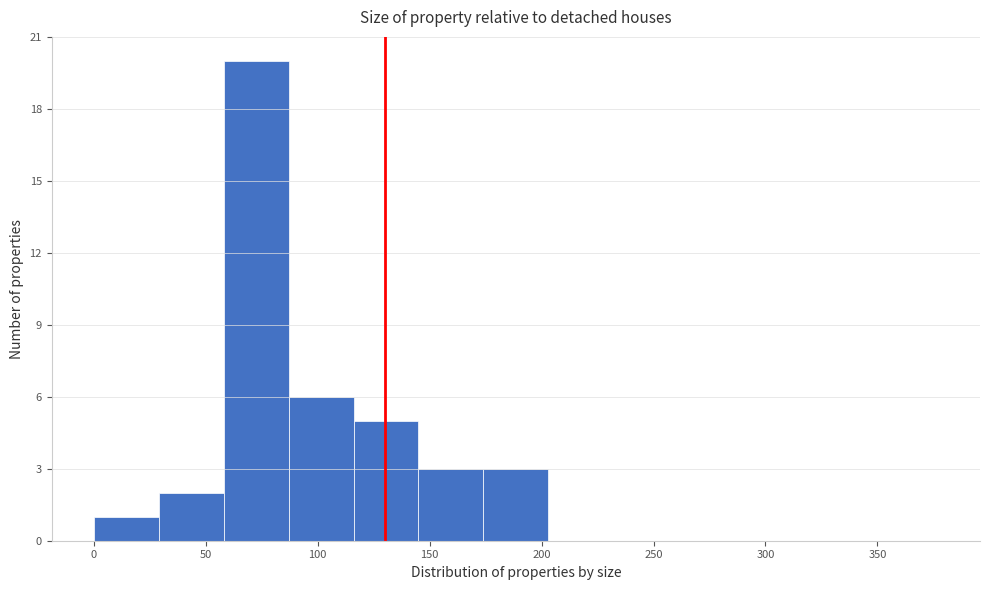

Which range on the x-axis has the tallest bar?

58 to 87